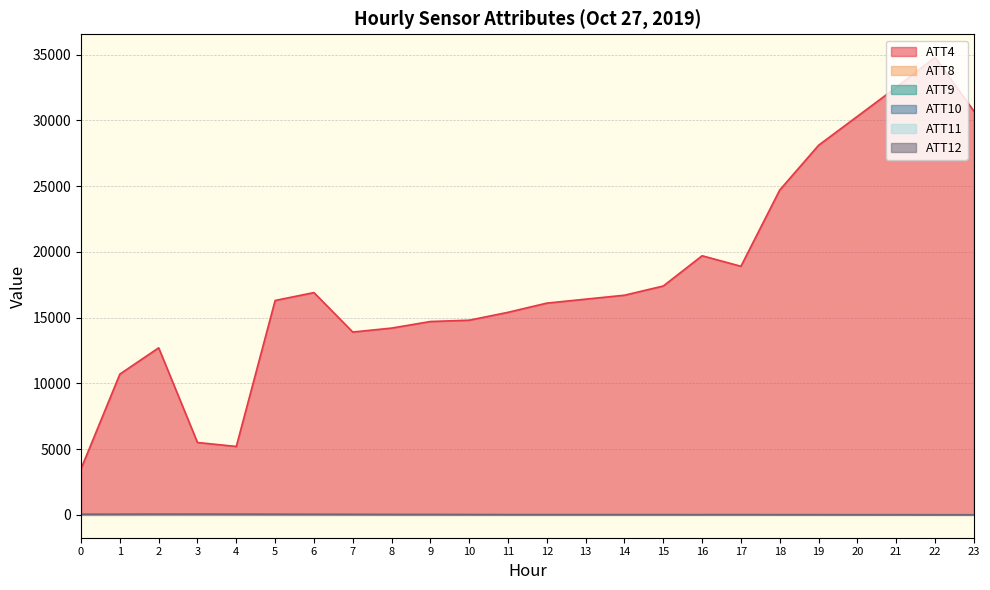

Reading left to right, what are all the values shown in this chart?

ATT4: 3500.0	10700.0	12700.0	5500.0	5200.0	16300.0	16900.0	13900.0	14200.0	14700.0	14800.0	15400.0	16100.0	16400.0	16700.0	17400.0	19700.0	18900.0	24700.0	28100.0	30300.0	32500.0	34800.0	30700.0
ATT8: 8.4	12.1	11.4	17.2	15.5	19.7	17.1	13.8	13.1	11.9	10.9	9.5	10.0	9.0	8.6	7.1	5.8	4.6	4.4	3.9	3.1	2.6	2.8	1.4
ATT9: 24.5	25.3	28.5	27.8	31.6	33.6	32.4	30.8	31.1	28.5	27.7	28.2	27.9	28.8	29.7	29.6	30.8	31.0	32.3	34.3	36.4	37.1	36.4	34.8
ATT10: 35.1	38.7	42.4	44.4	45.3	42.2	38.7	35.0	30.9	29.4	23.4	18.6	17.5	17.0	18.1	17.2	16.2	15.1	13.8	10.5	8.7	7.7	7.5	7.8
ATT11: 22.1	21.3	21.4	23.0	28.7	29.7	28.9	29.3	31.8	30.7	29.3	27.4	27.1	27.0	27.3	27.1	26.9	26.3	27.4	29.0	31.8	31.8	31.0	31.2
ATT12: 37.1	39.3	43.6	45.1	46.3	42.0	36.0	31.4	25.7	23.4	17.8	13.0	12.0	11.8	11.4	9.7	7.4	7.8	7.9	6.9	5.9	4.6	2.3	1.7